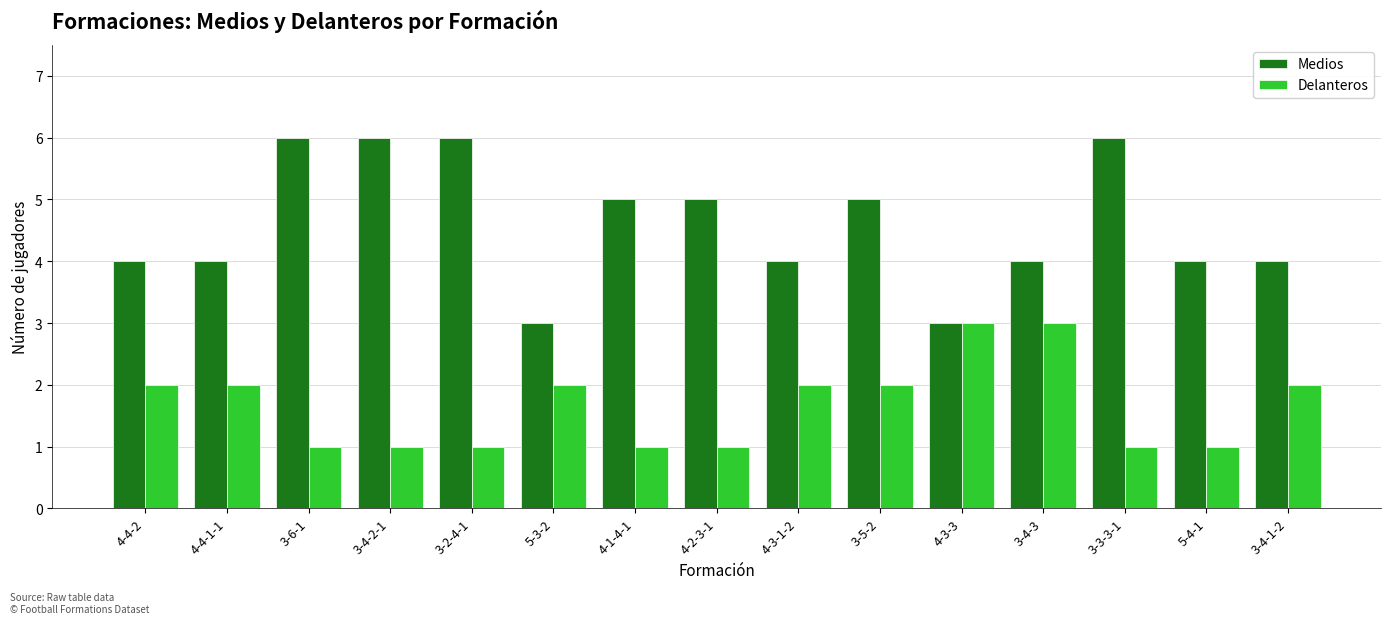

What is the value of the Delanteros bar at the 2nd from the left?

2